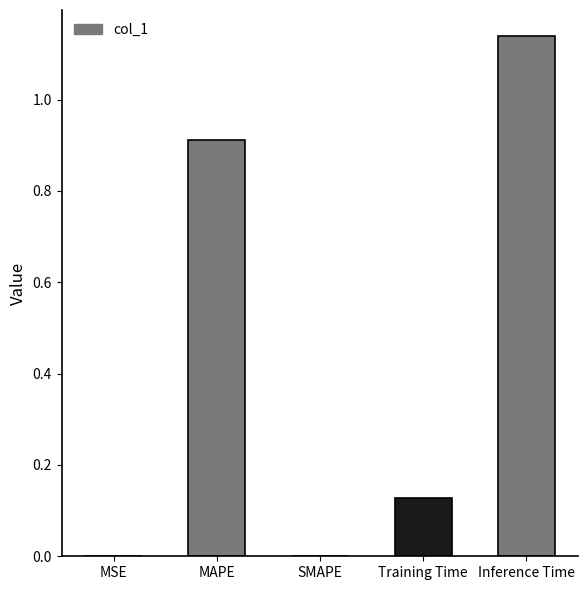

What is the sum of all values?

2.2